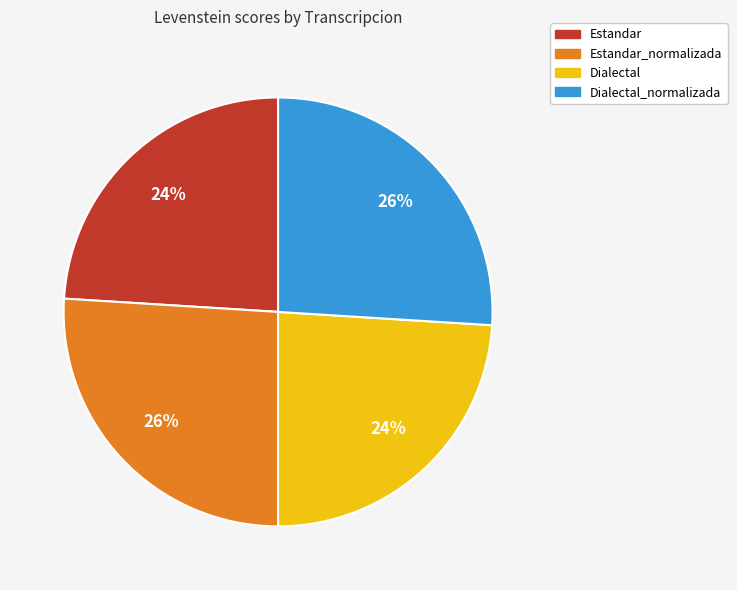

To the nearest percent, what portion does Dialectal_normalizada represent?

26%